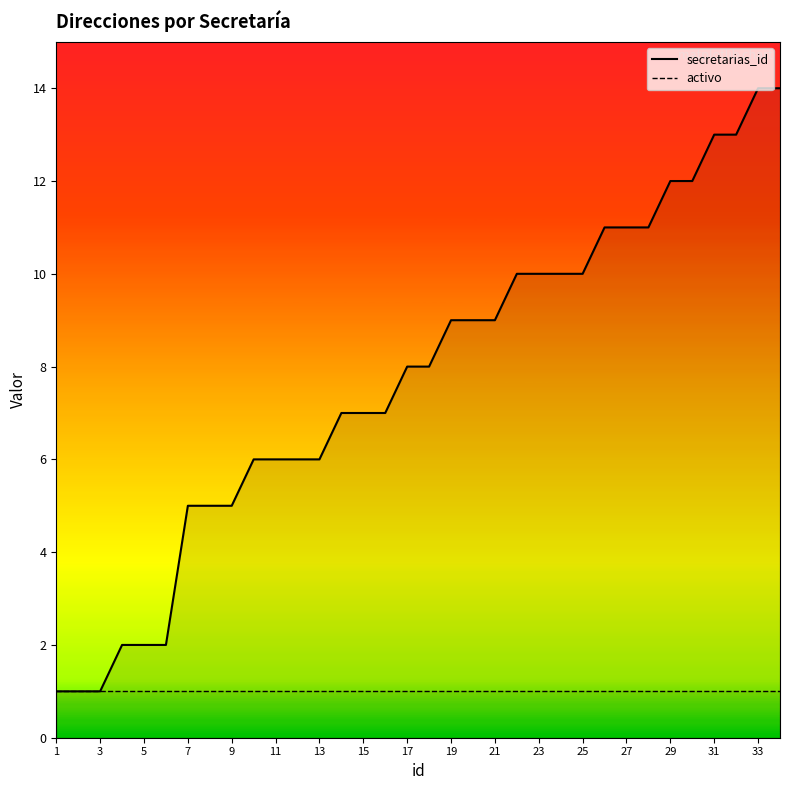

Does the chart display data point markers on the line(s)?

No